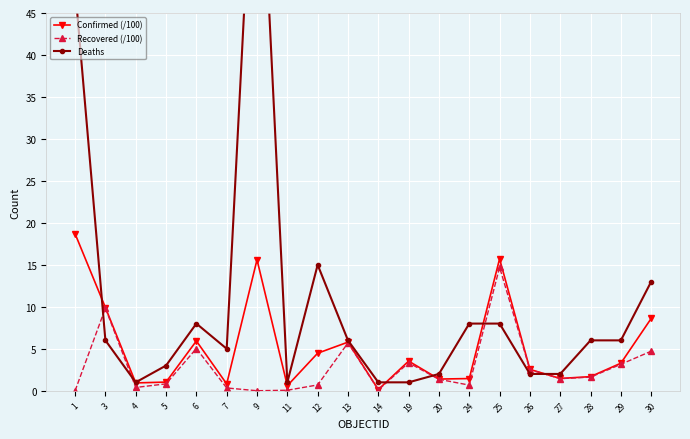

Which label corresponds to the largest value in the chart?

9